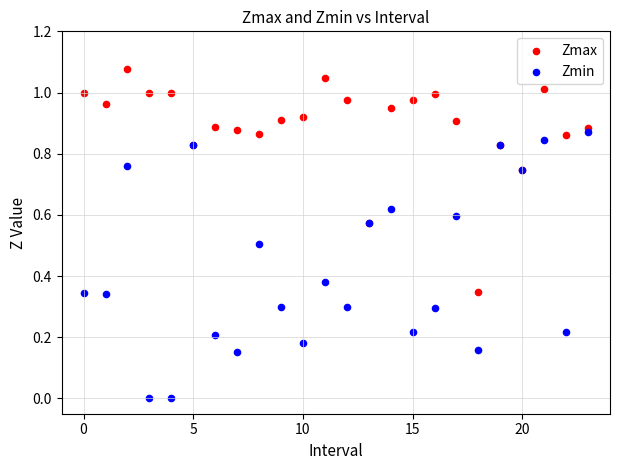

Which series has the largest Y range (max minus min)?

Zmin